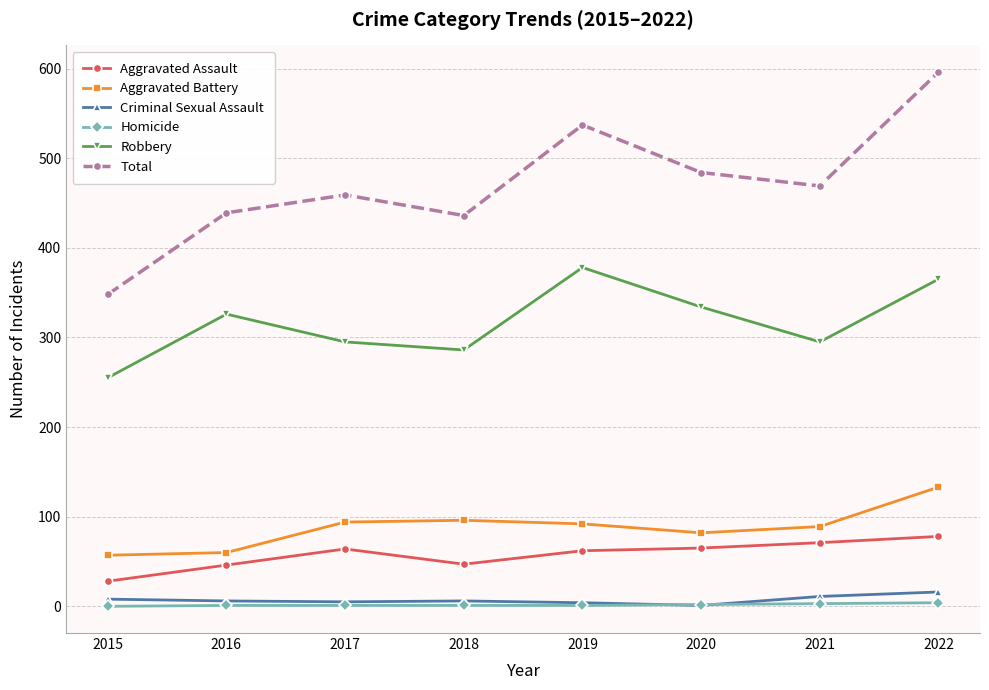

Does the chart have visible grid lines?

Yes